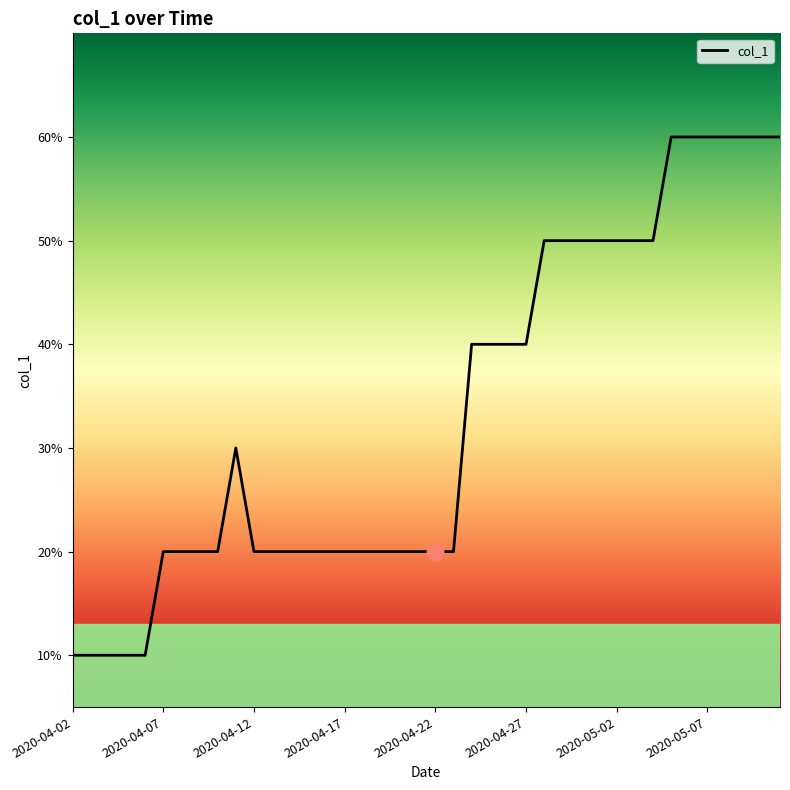

Is this an area chart (filled region under the line)?

No